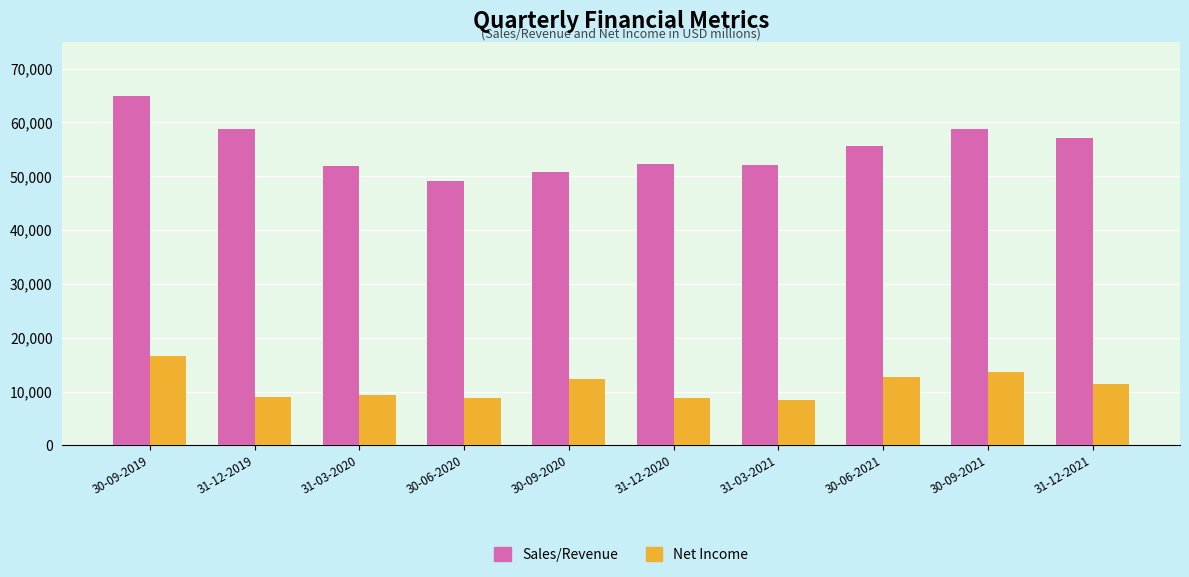

What is the label of the 8th bar from the right?

31-03-2020